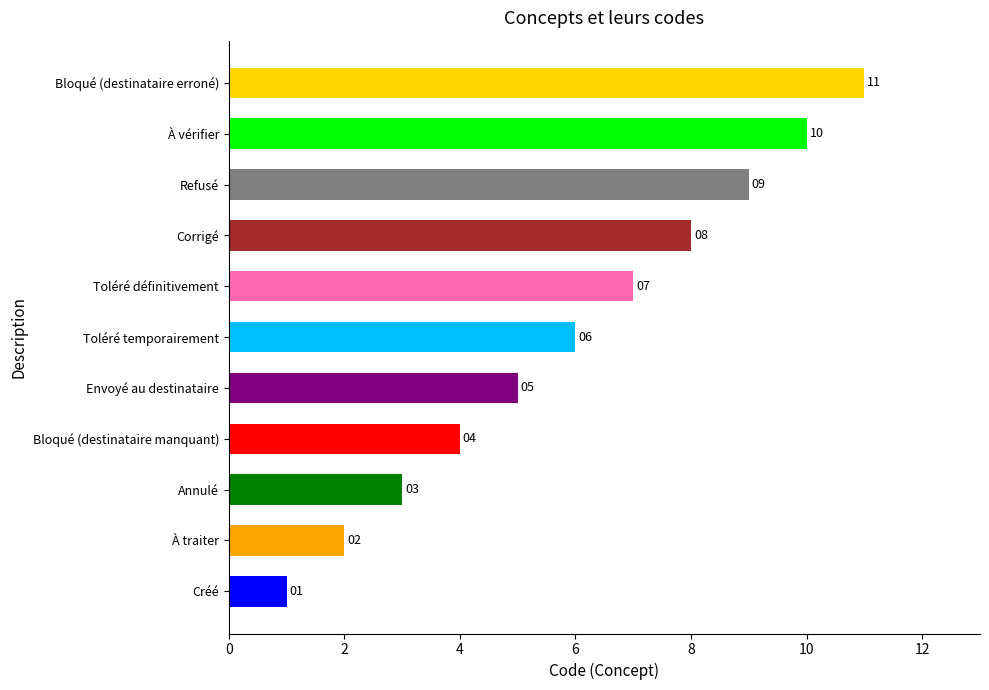

Are the bars horizontal?

Yes